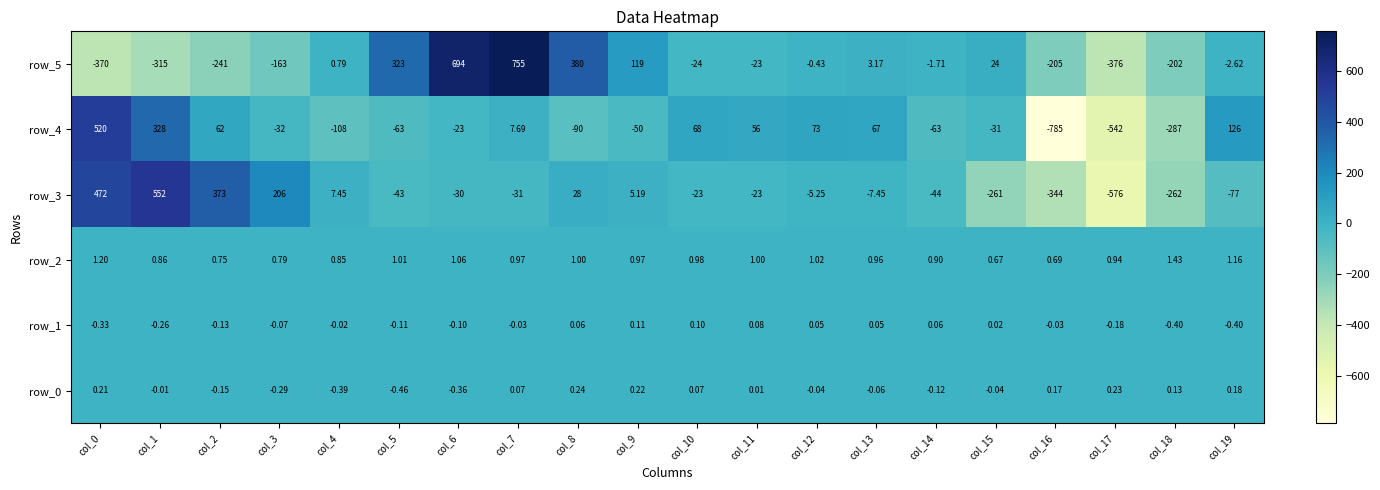

Between col_7 and col_11, which series saw the biggest shift?

row_5